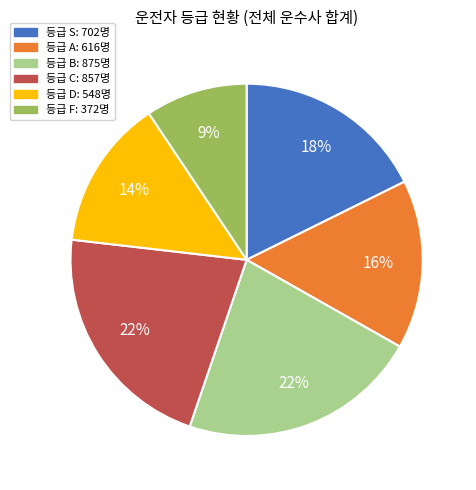

To the nearest percent, what is the average slice percentage?

17%